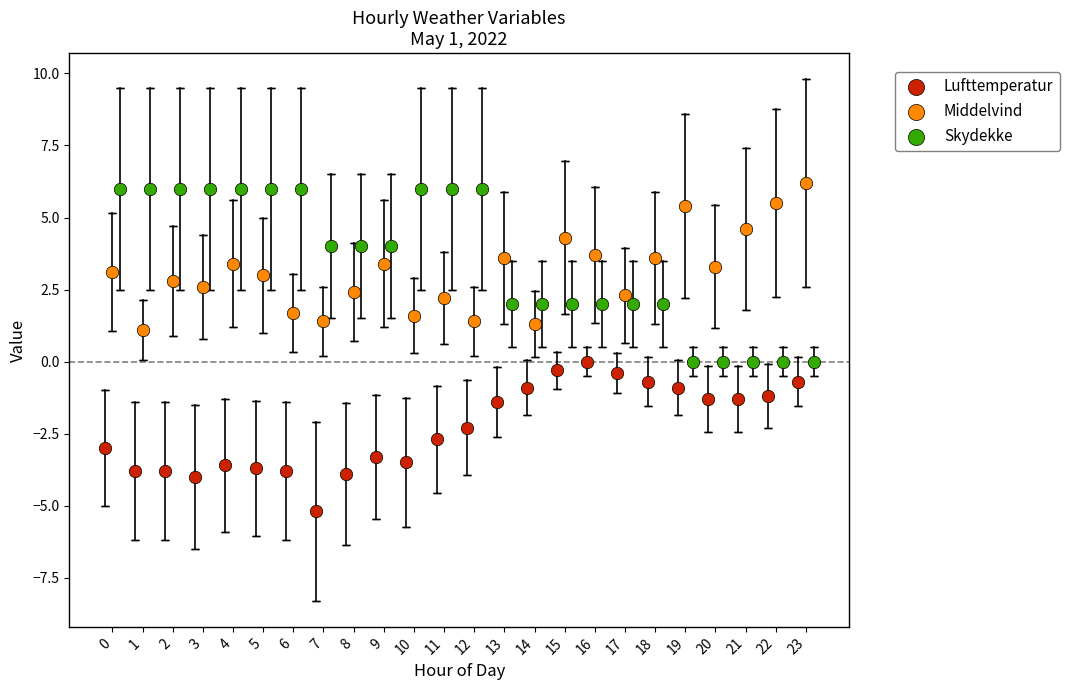

Which series contains the lowest Y value?

Lufttemperatur